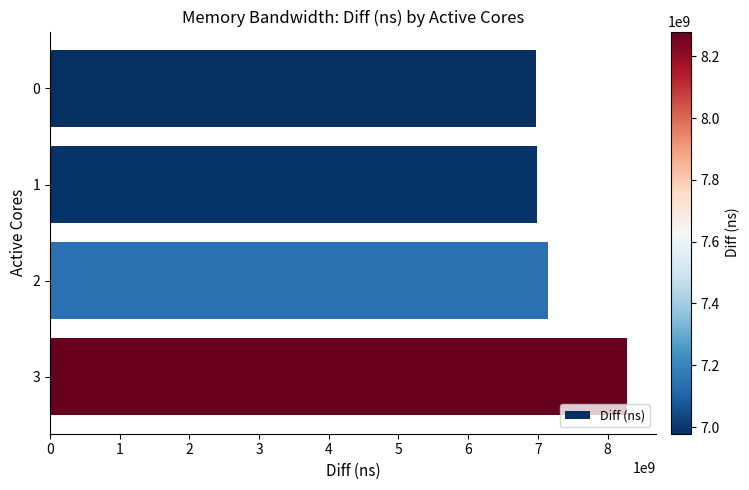

True or false: the data shows 7143251914 at 2.

True